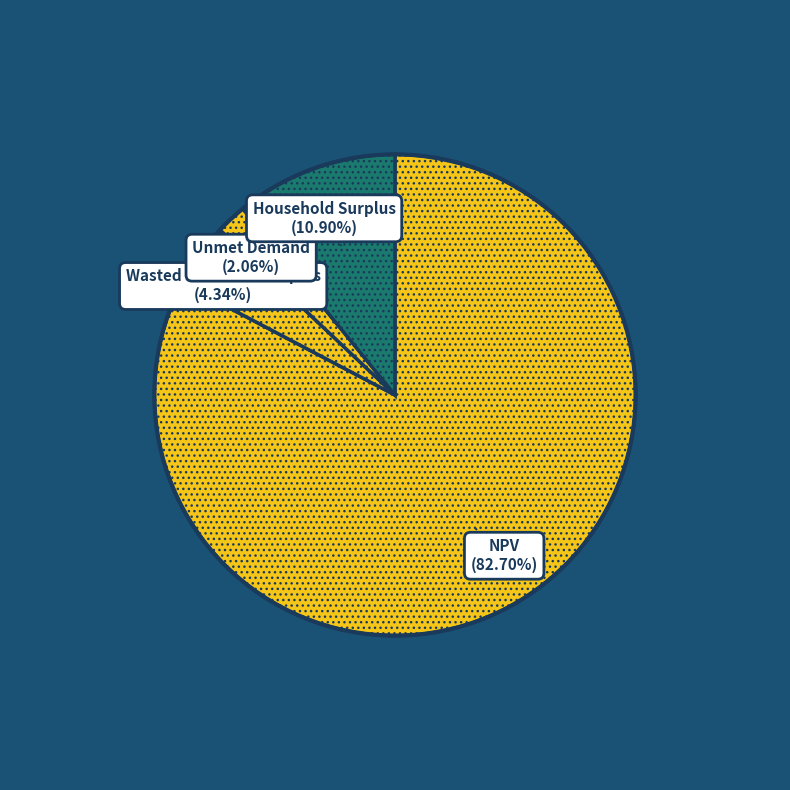

Count the number of slices in the pie.

4